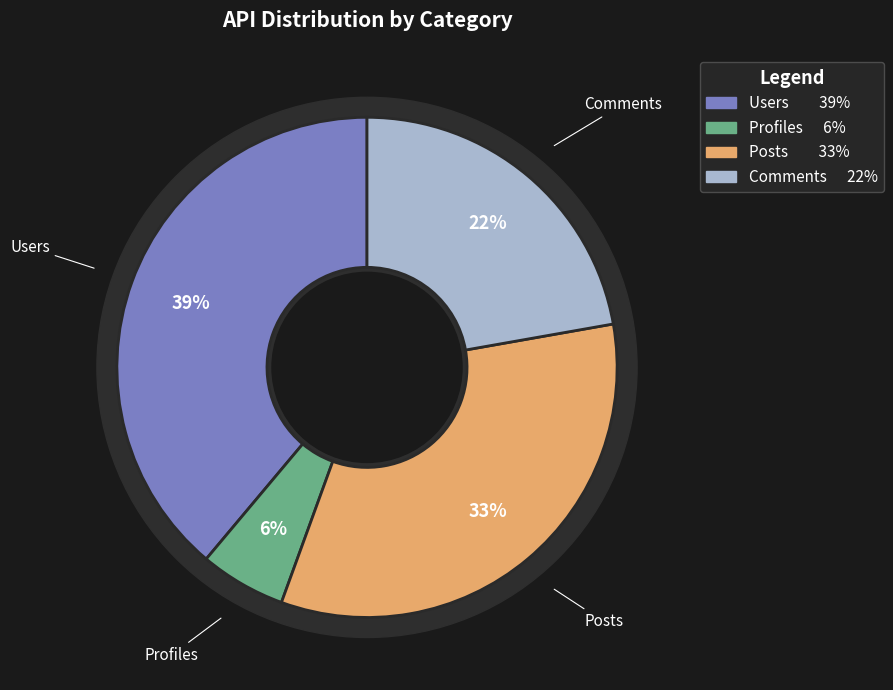

Does Users account for over 50% of the chart?

No